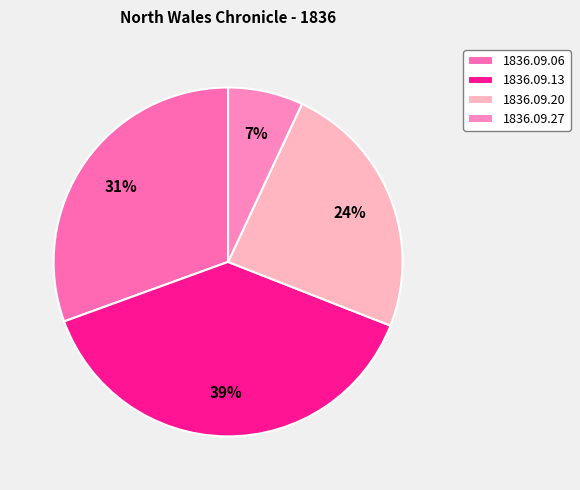

To the nearest percent, what is the average slice percentage?

25%